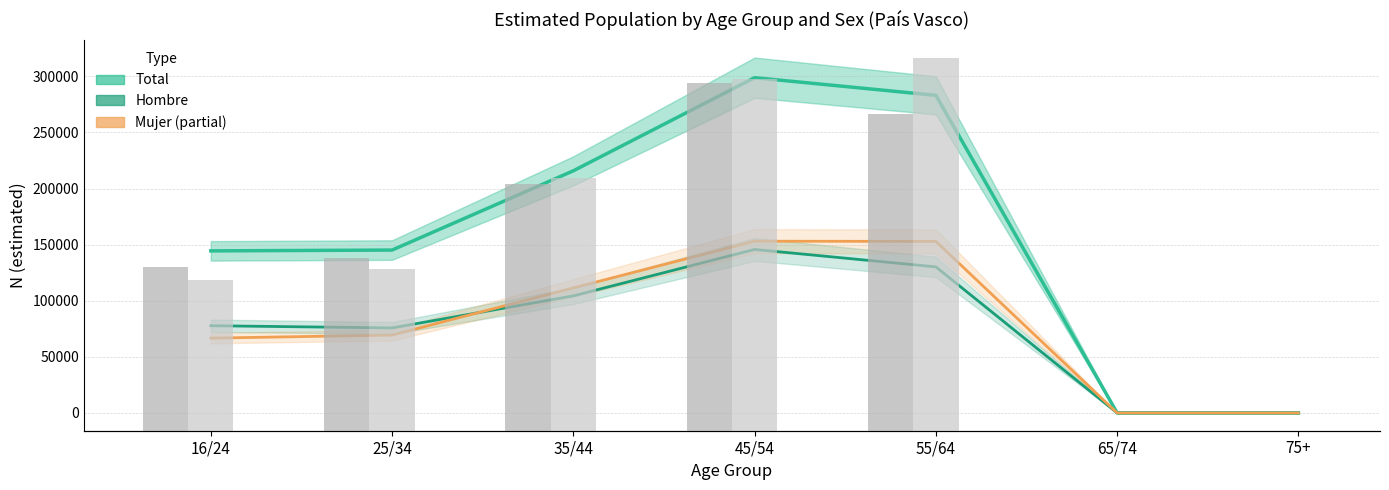

The Hombre (Estimate) series shows 75767 at 25/34. True or false?

True